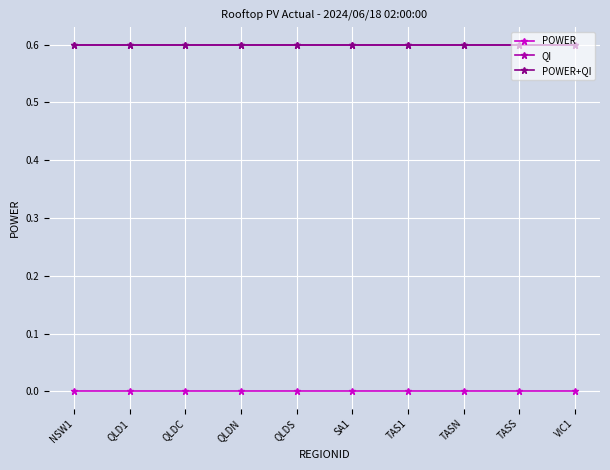

What is the label of the 1st point from the left?

NSW1